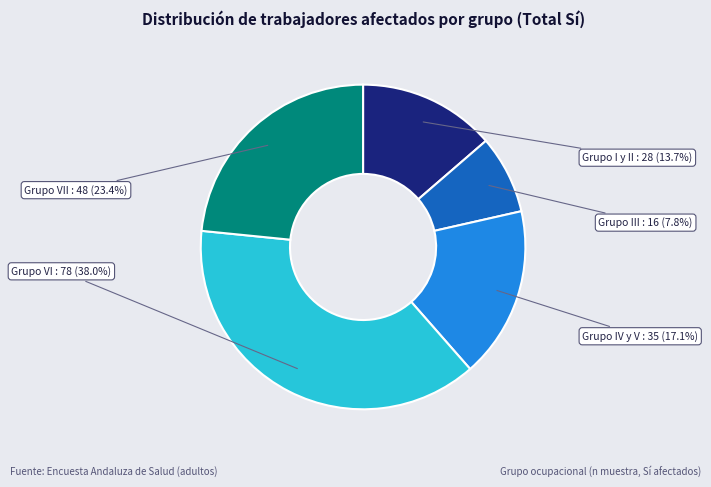

Which has a higher value, Grupo VII or Grupo VI?

Grupo VI